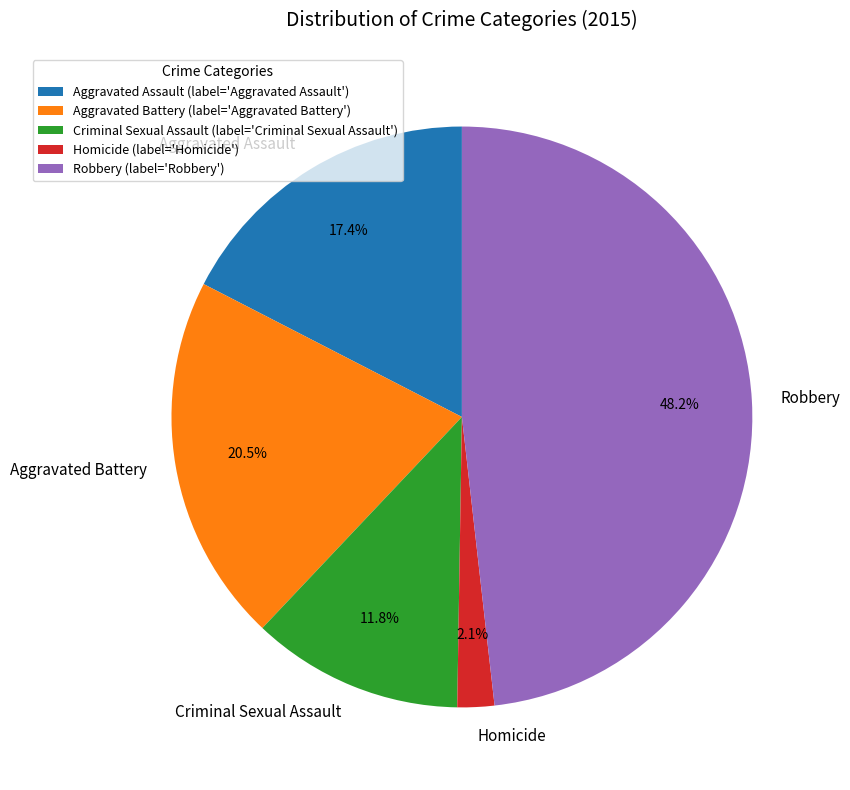

Which category has the biggest portion of the pie?

Robbery